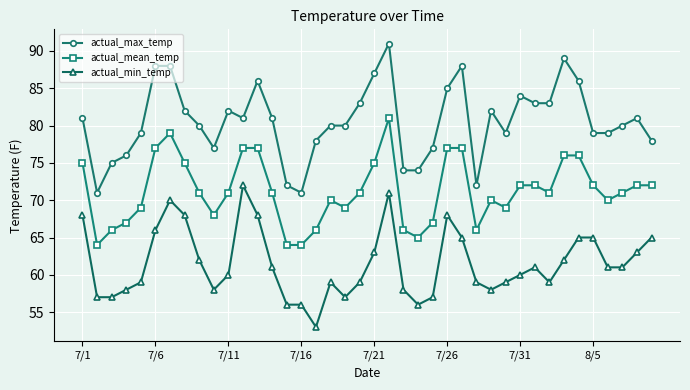

List the series in order of their peak value, lowest first.

actual_min_temp, actual_mean_temp, actual_max_temp